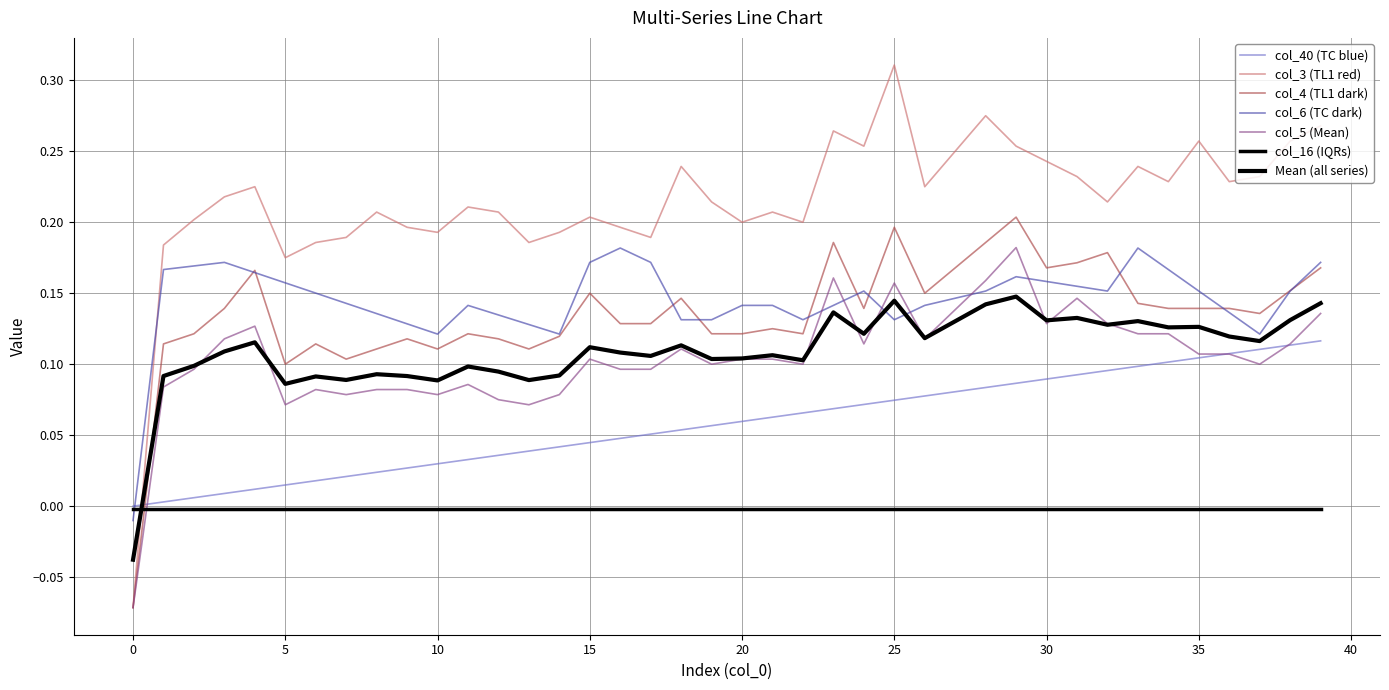

Which series has the largest total across all categories?

col_3